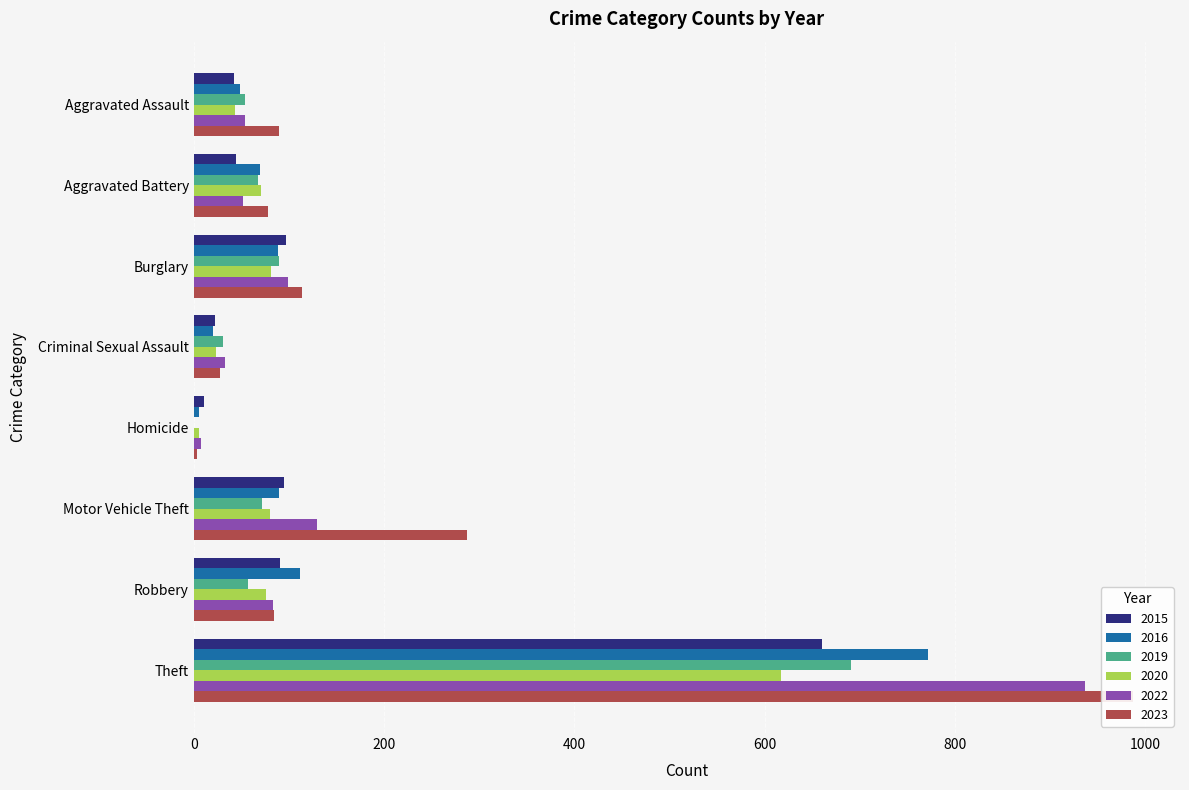

At how many categories does at least one series exceed 603?

1